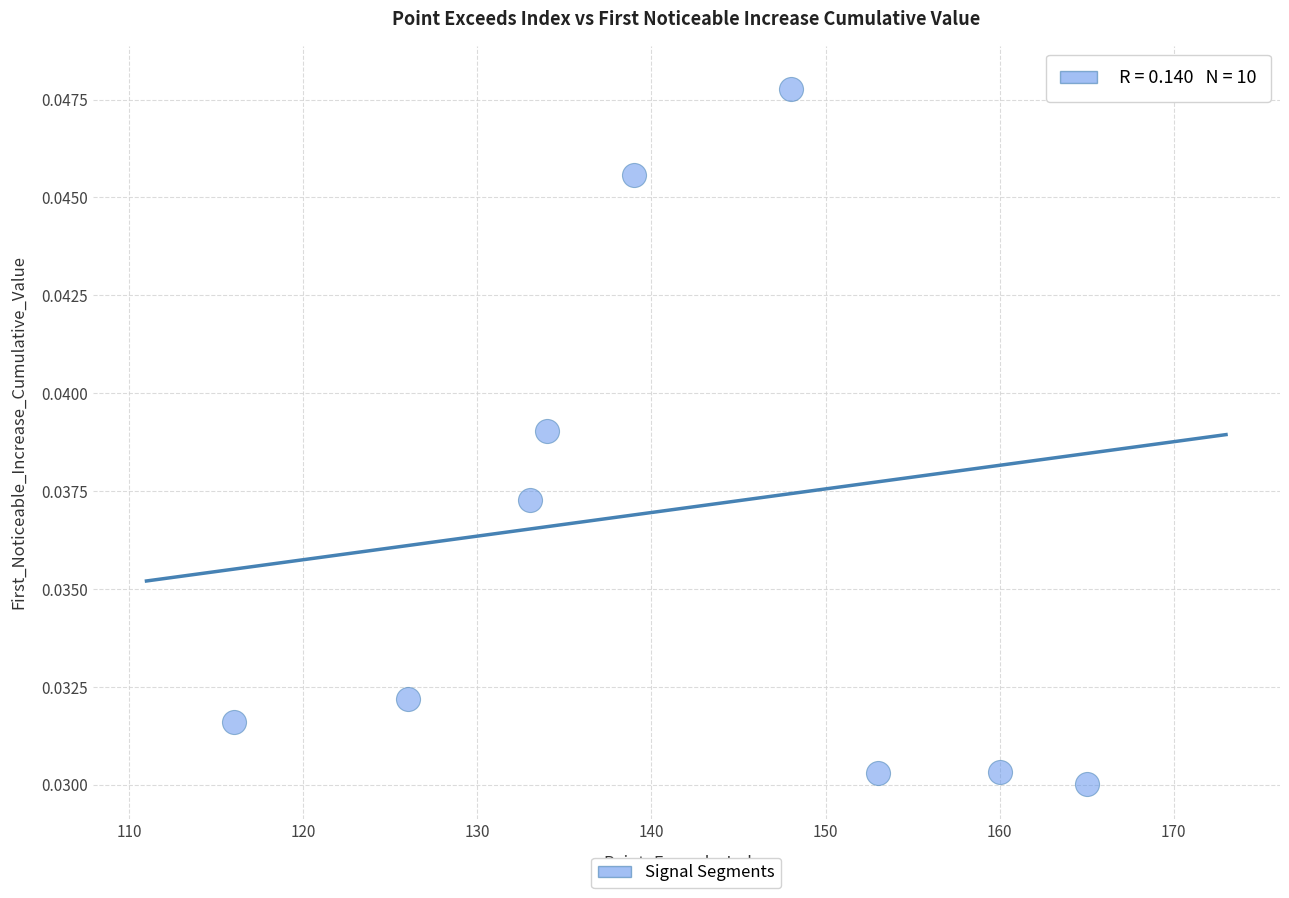

What is the average X value?

144.2